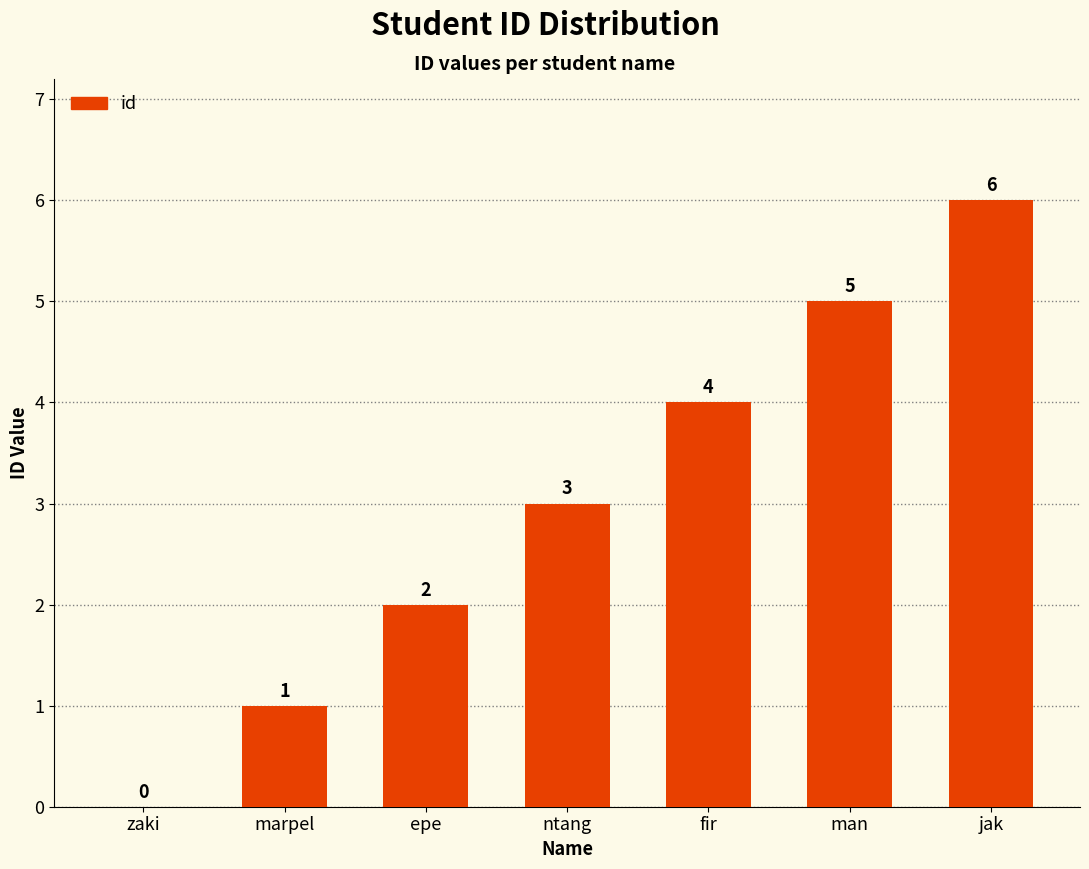

How many values are above zero?

6